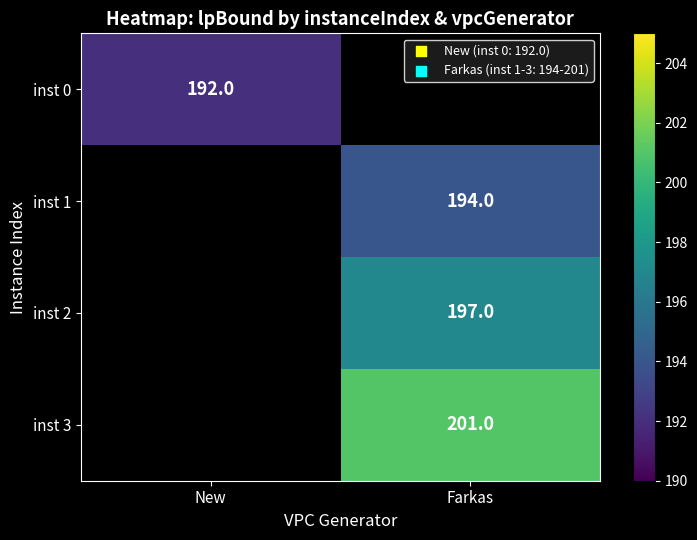

The value of inst 3 at Farkas is 201. True or false?

True